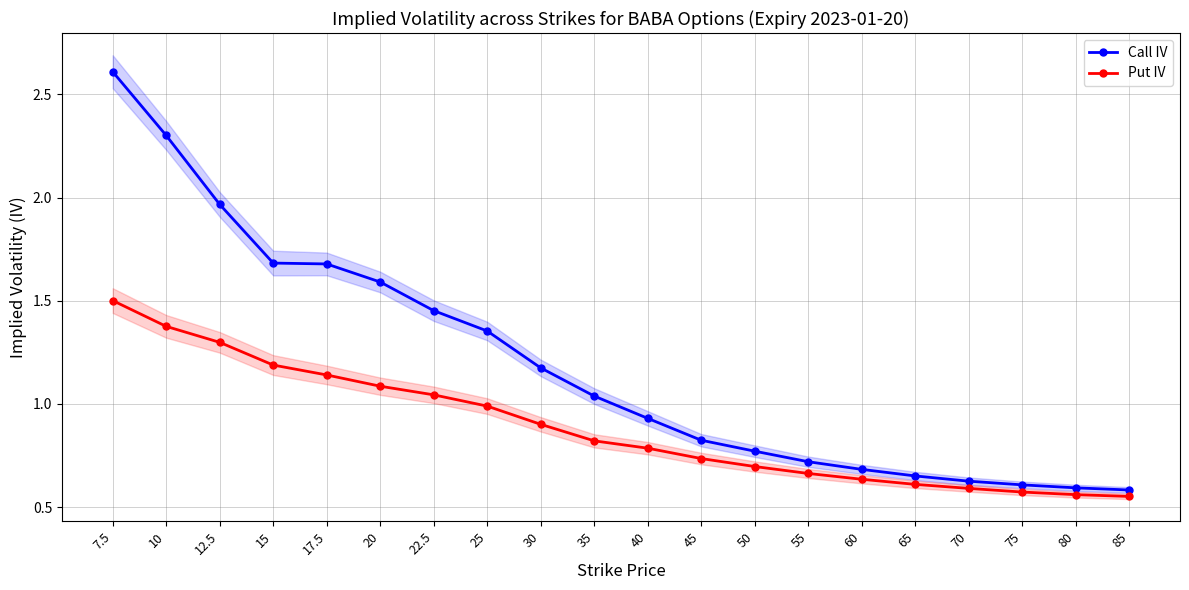

Count the number of data series in this chart.

2